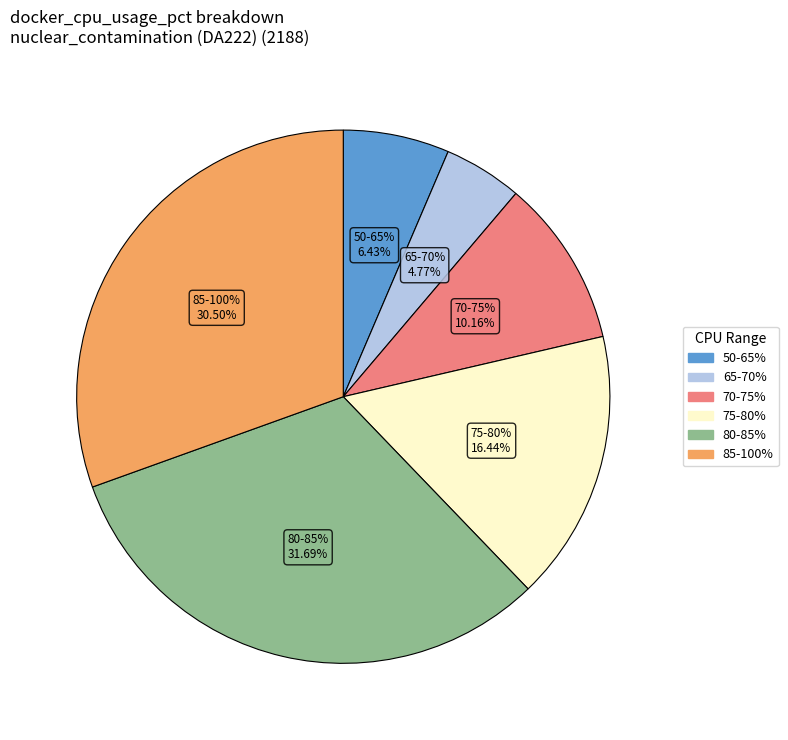

To the nearest percent, what portion does 26 represent?

3%